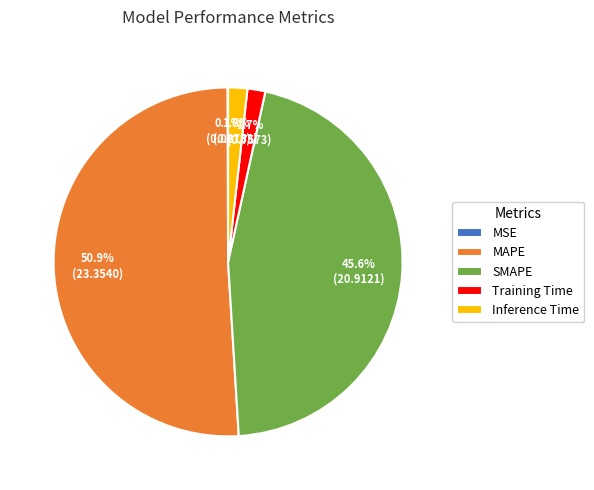

Which has a higher value, SMAPE or MAPE?

MAPE